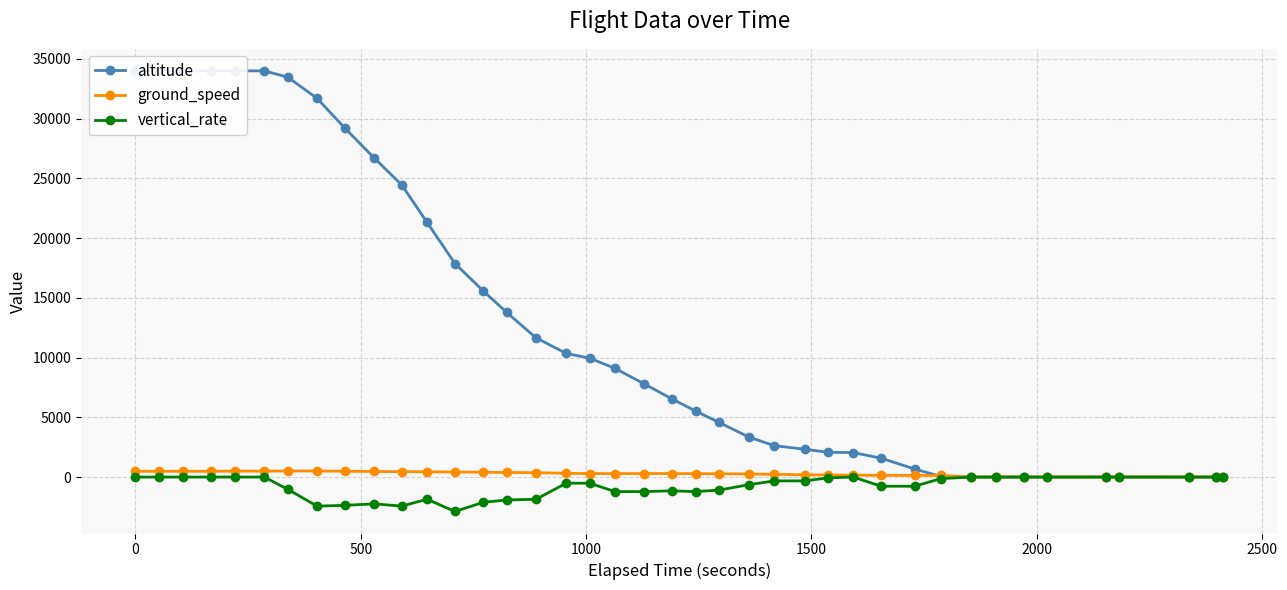

What is the value of the vertical_rate point at the 13th from the left?

-2880